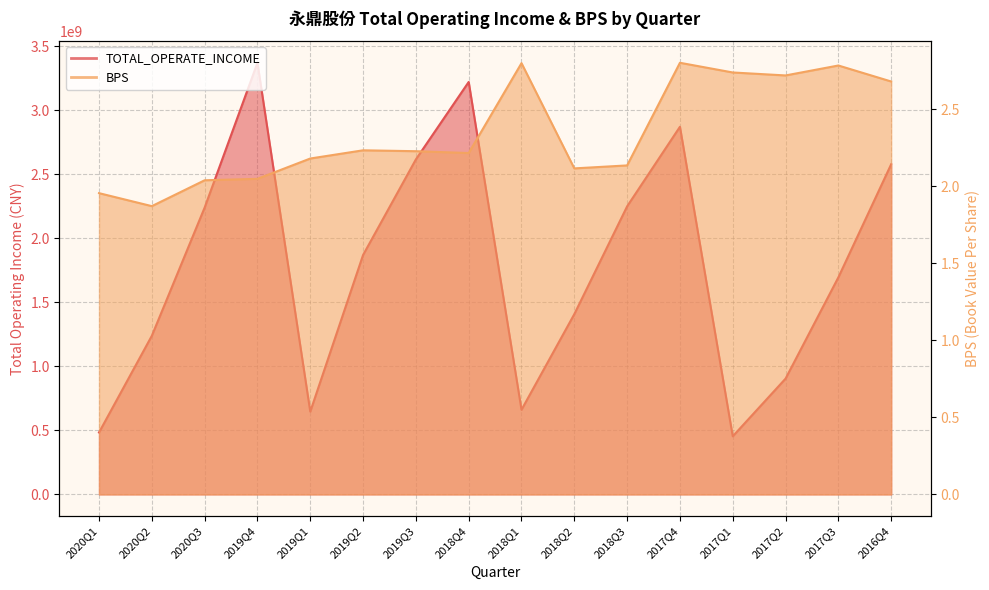

How many distinct data groups are displayed?

2